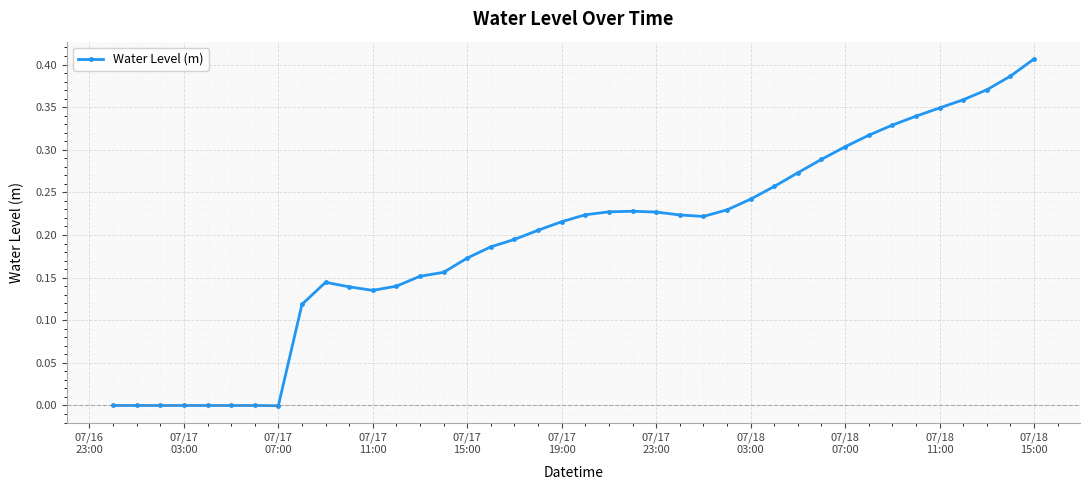

True or false: the data has more than 0 interior local peaks.

True